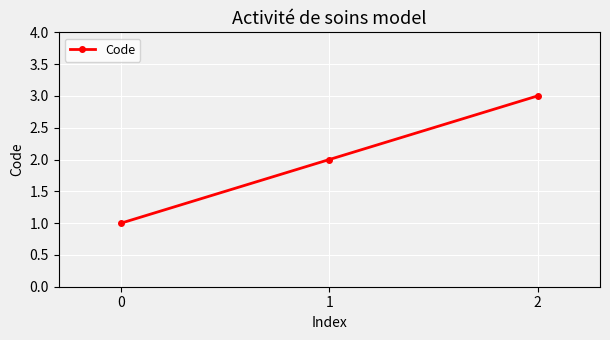

What is the difference between the maximum and second lowest values?

1